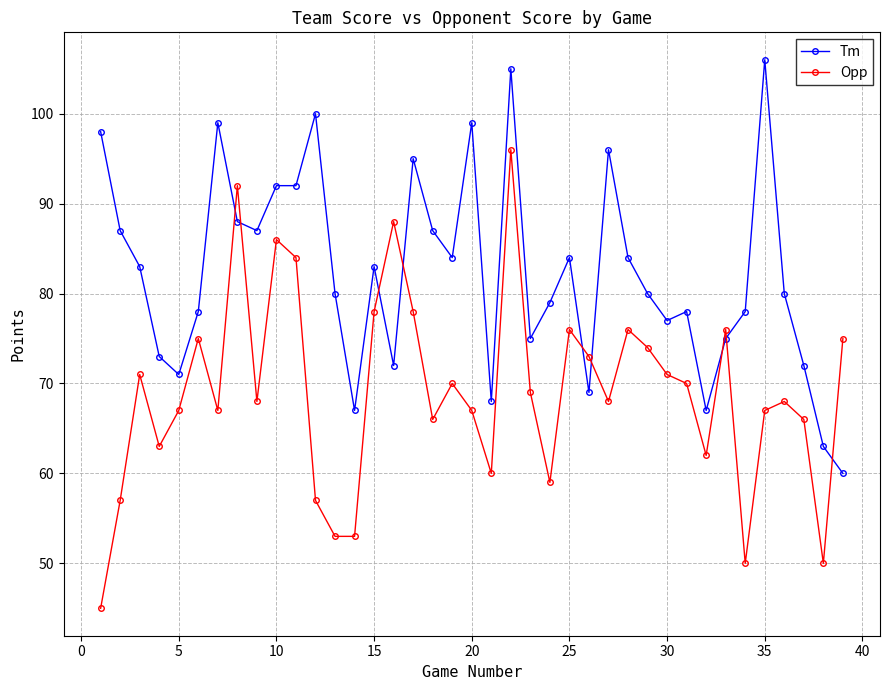

True or false: Opp and Tm cross at least once.

True